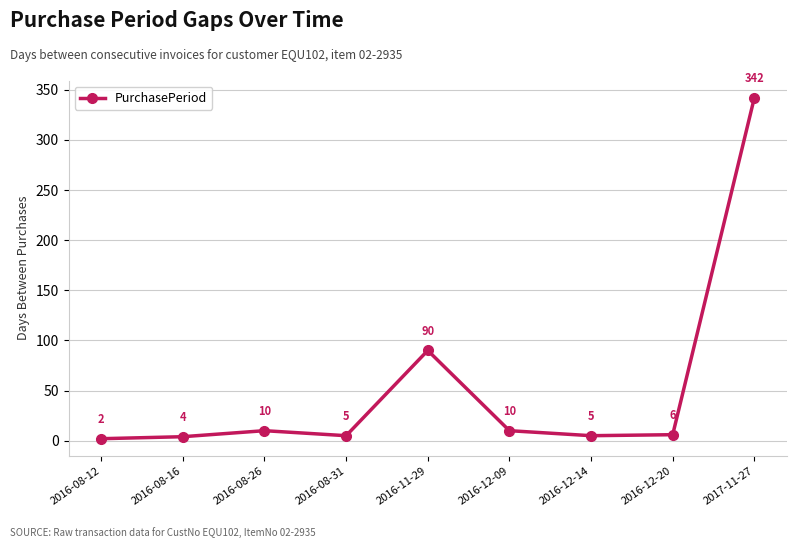

How many data points are less than 6?

4